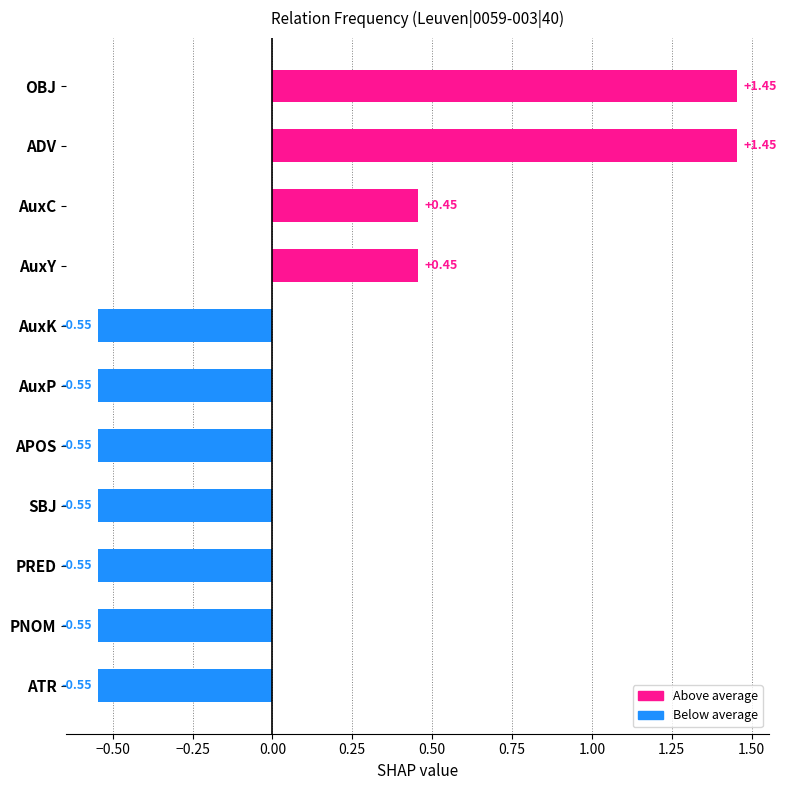

What is the change in value from AuxP to OBJ?

+2.0